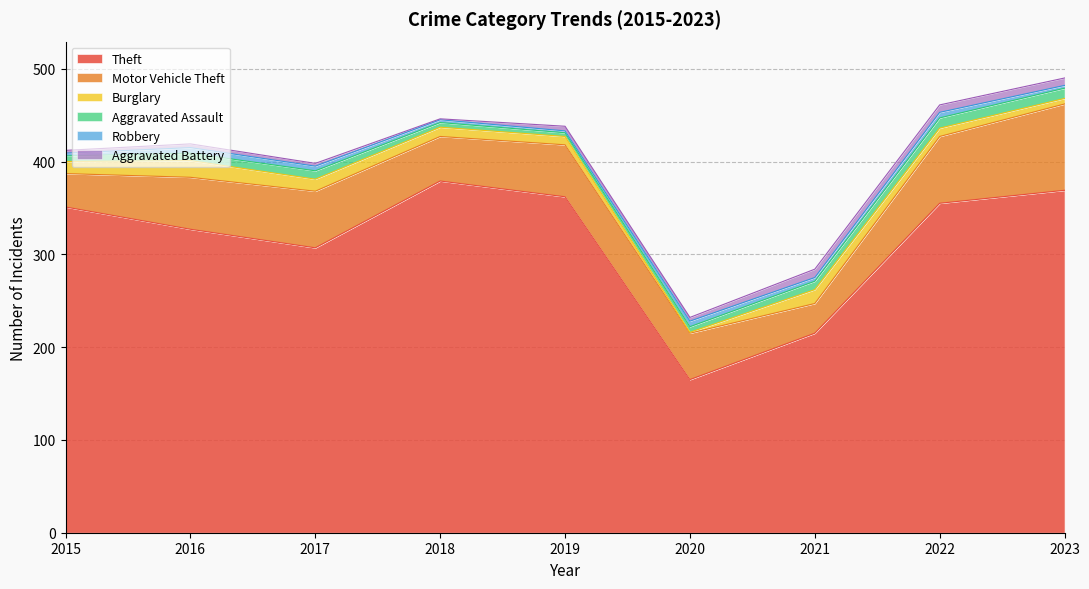

In Aggravated Assault, how many points are higher than both neighbors (excluding endpoints)?

1